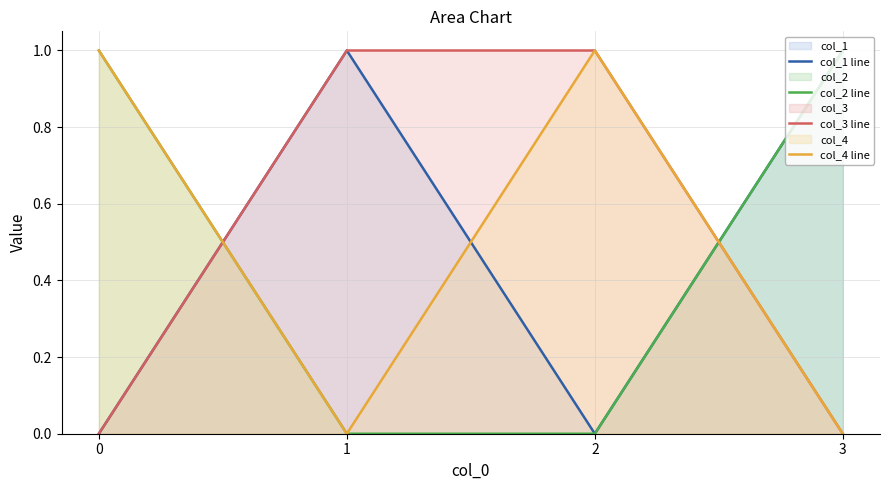

Which category has the lowest value in the col_4 line series?

1